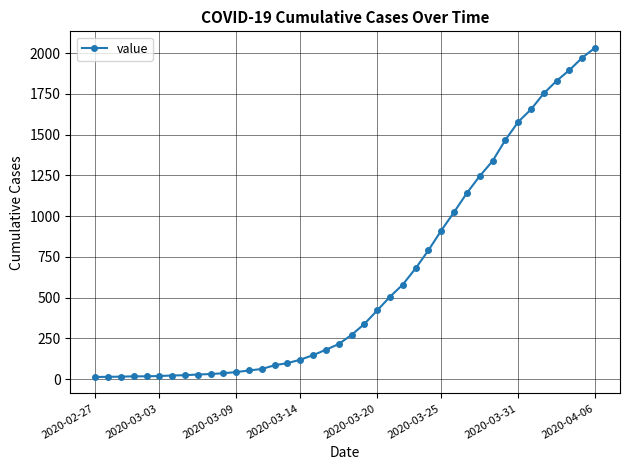

What is the average value?

616